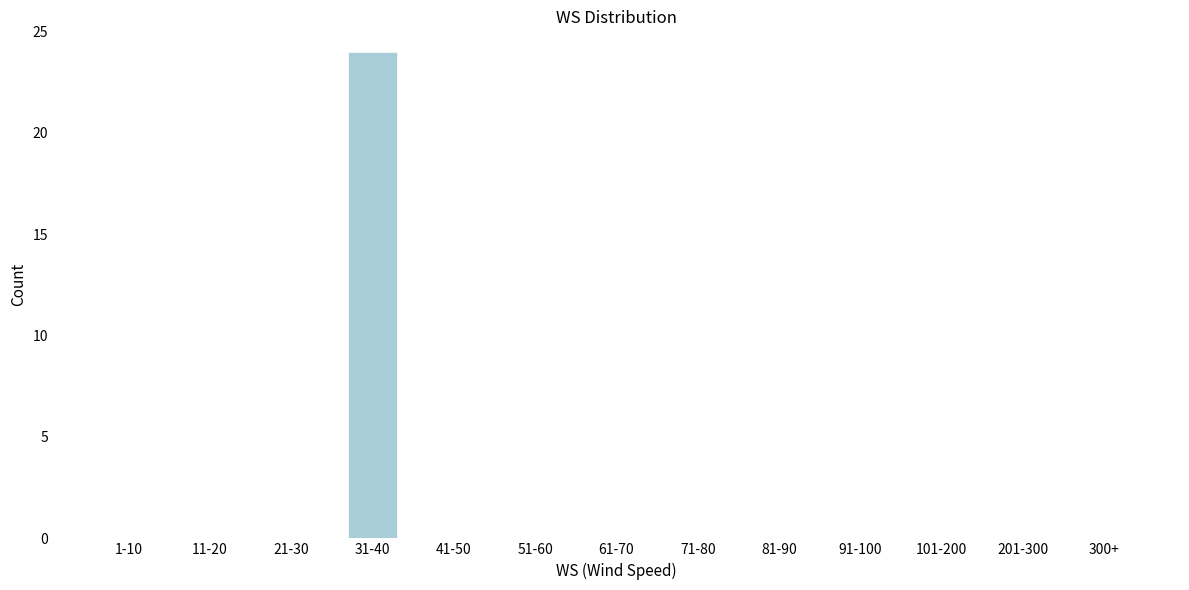

Reading left to right, list all the values displayed in this chart.

1-10=0	11-20=0	21-30=0	31-40=24	41-50=0	51-60=0	61-70=0	71-80=0	81-90=0	91-100=0	101-200=0	201-300=0	300+=0